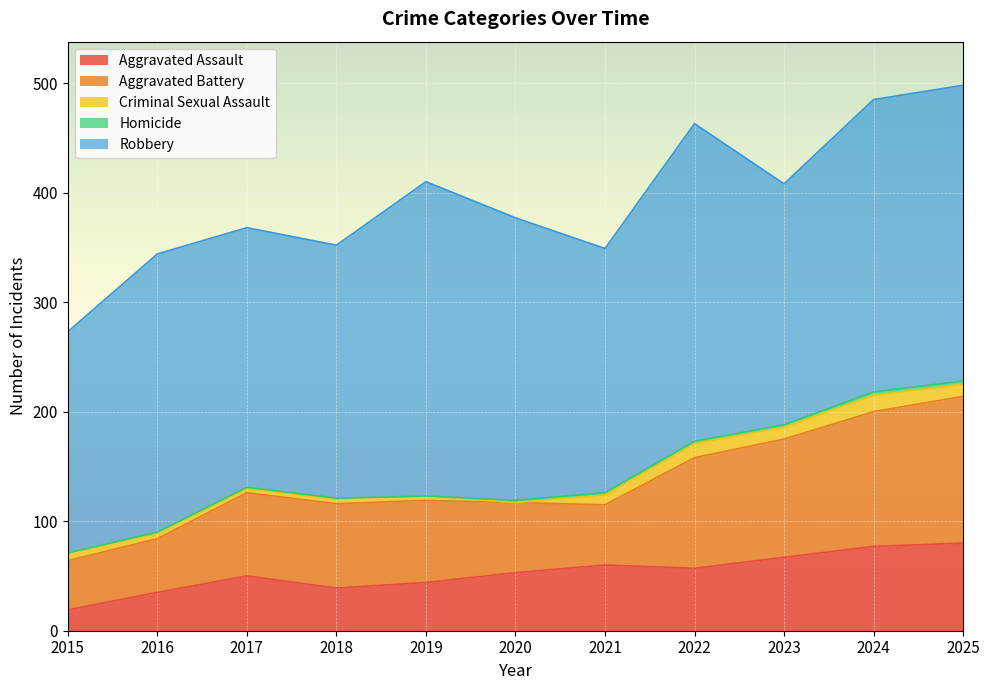

Which series has the largest total across all categories?

Robbery